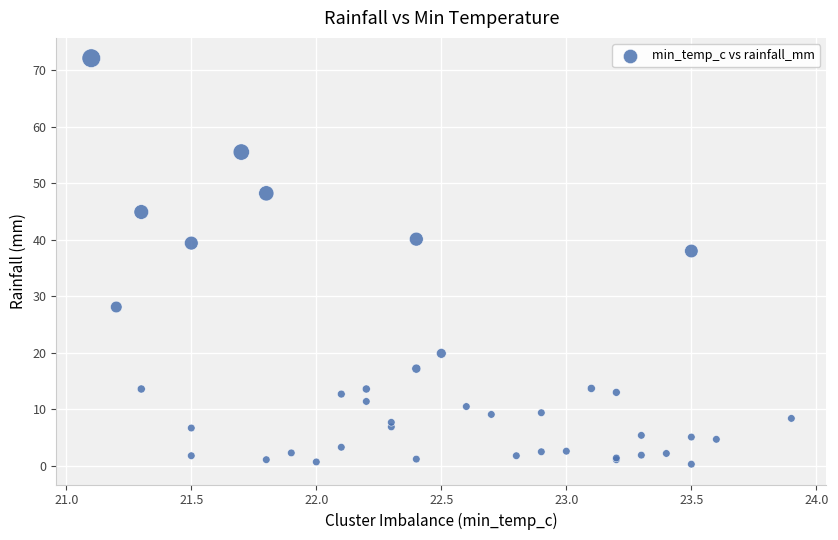

What Y value in the scatter plot is closest to 36?

38.0